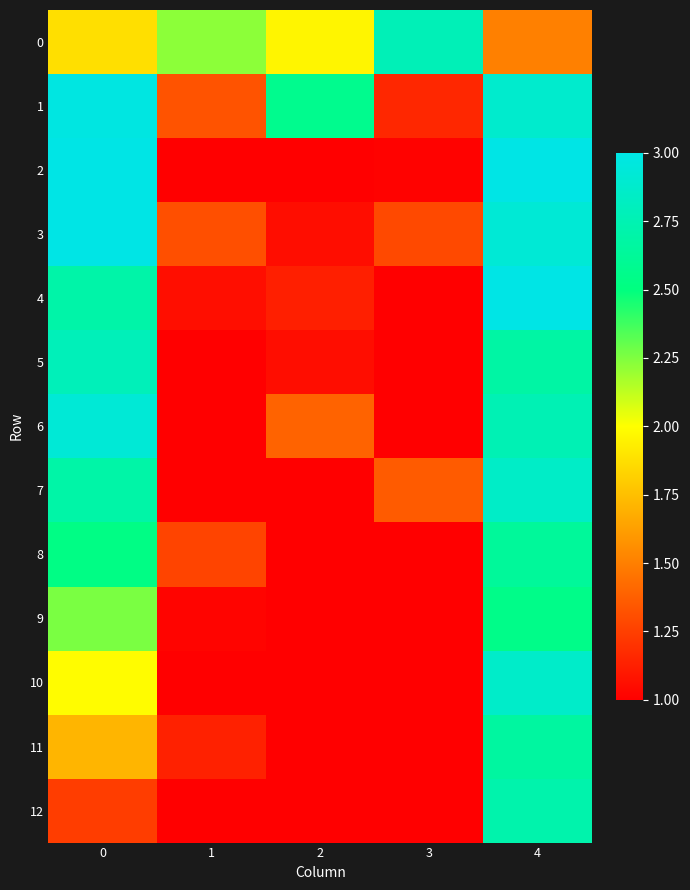

How many categories are shown in the chart?

5